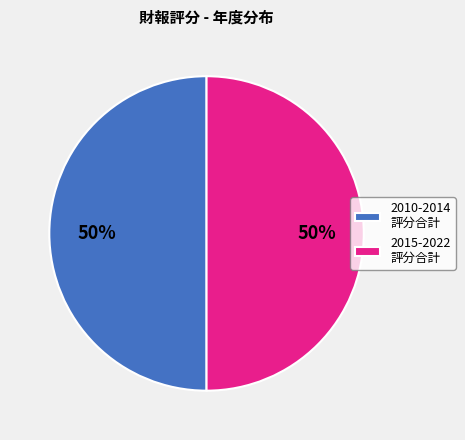

What percentage is the 2010-2014 評分合計 slice, to the nearest percent?

50%